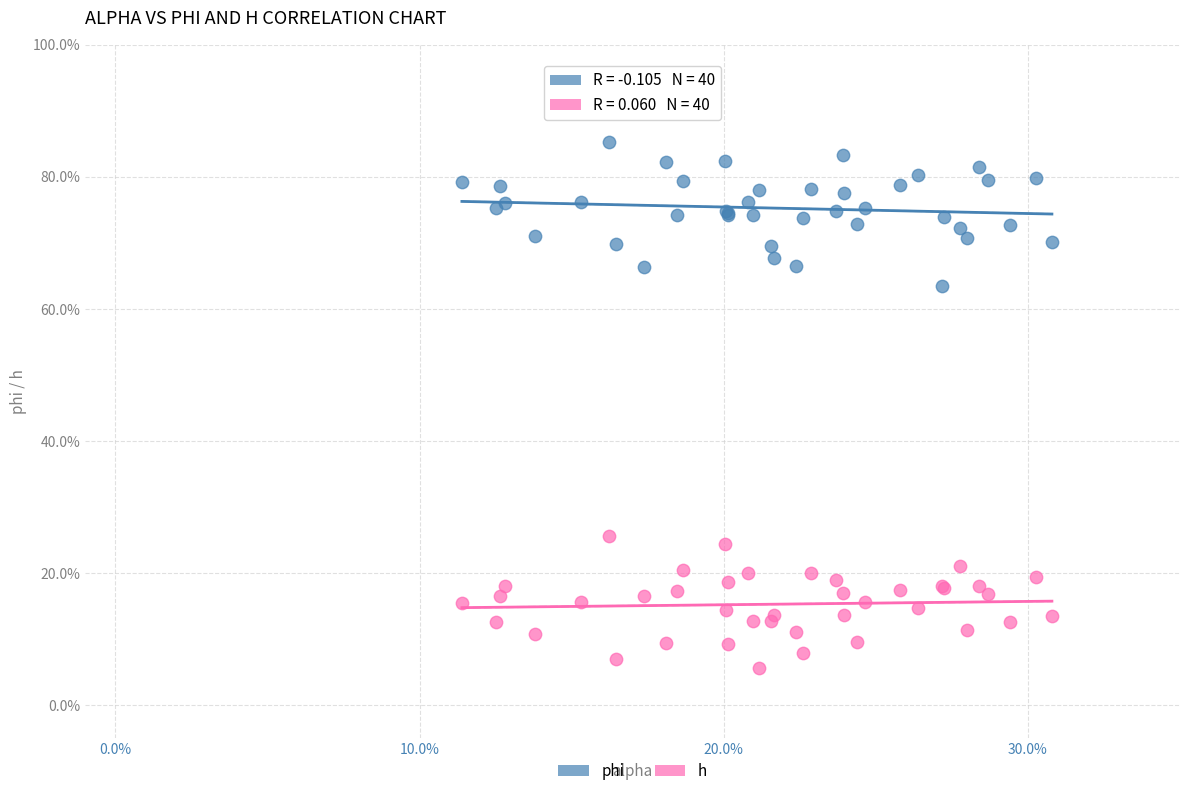

Which series has the widest spread of Y values?

phi